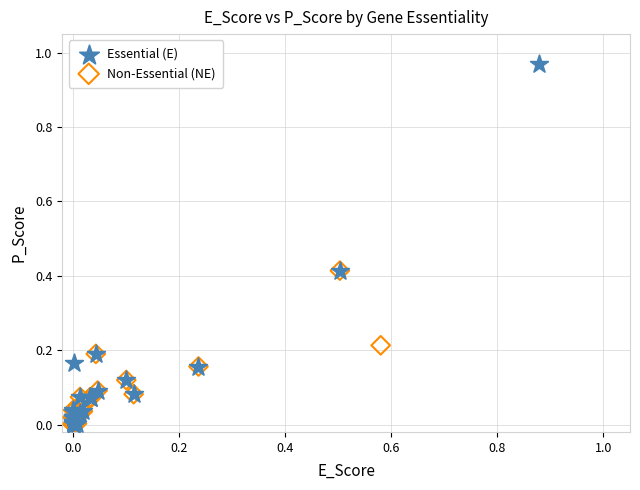

Which series reaches the maximum Y coordinate?

Essential (E)